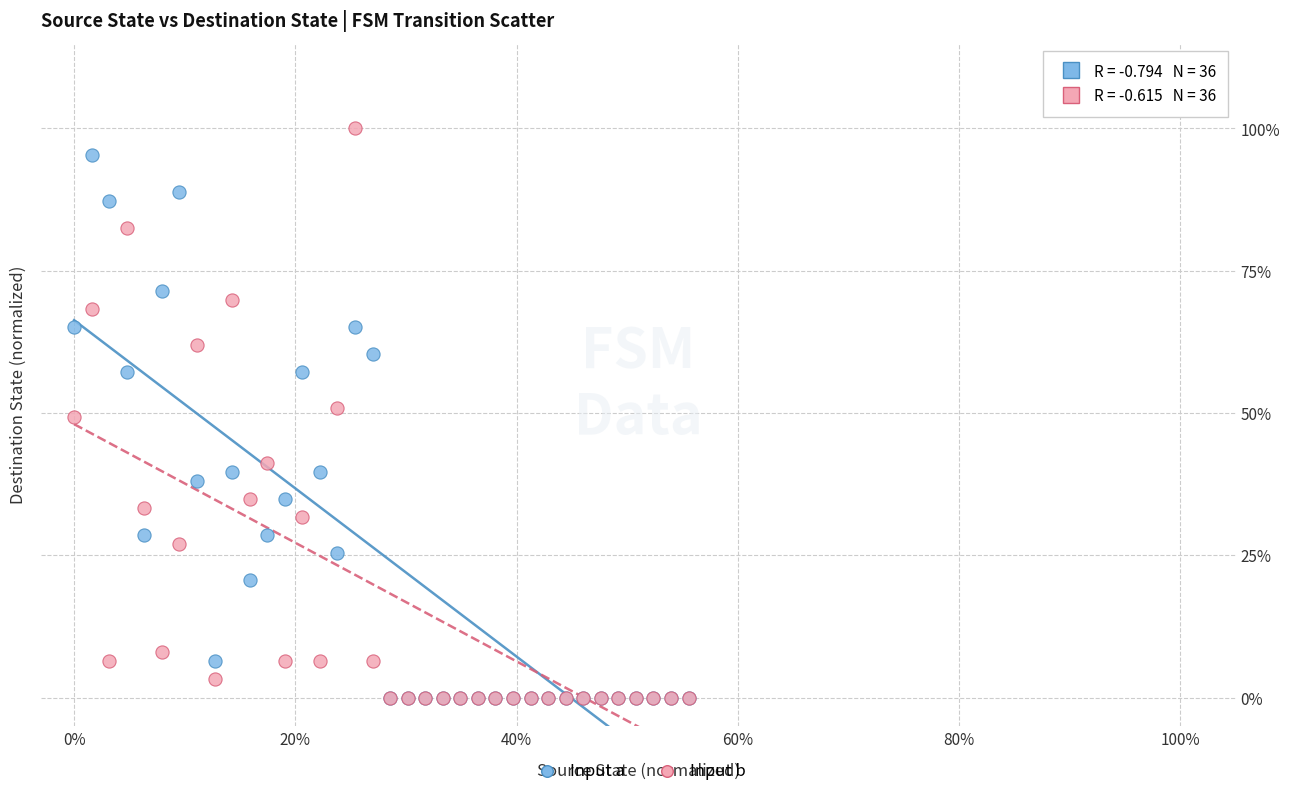

What are all the series names shown in the legend?

Input a, Input b